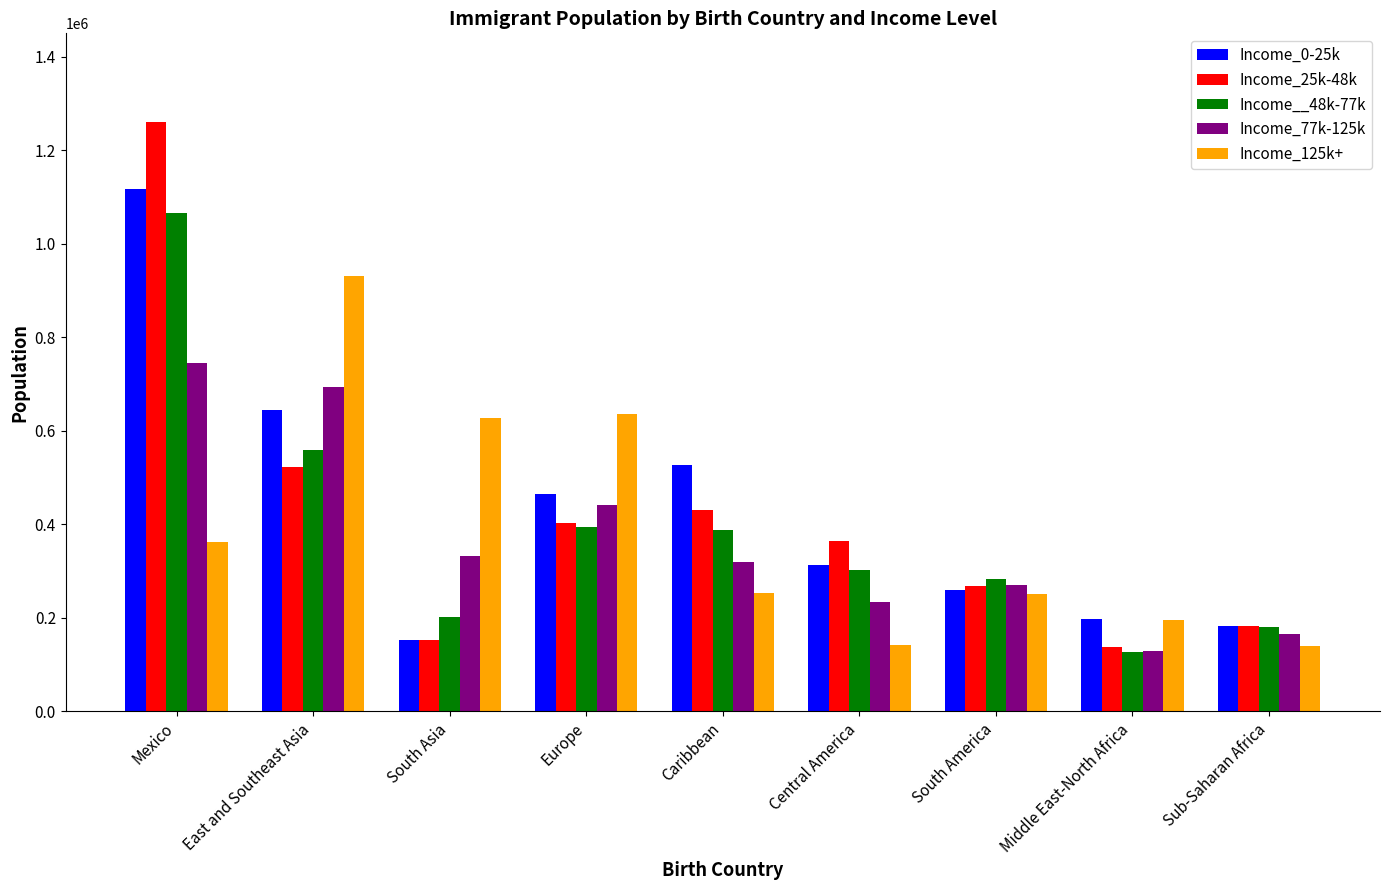

What value does the Income__48k-77k series have at Sub-Saharan Africa, to the nearest 10?

181510